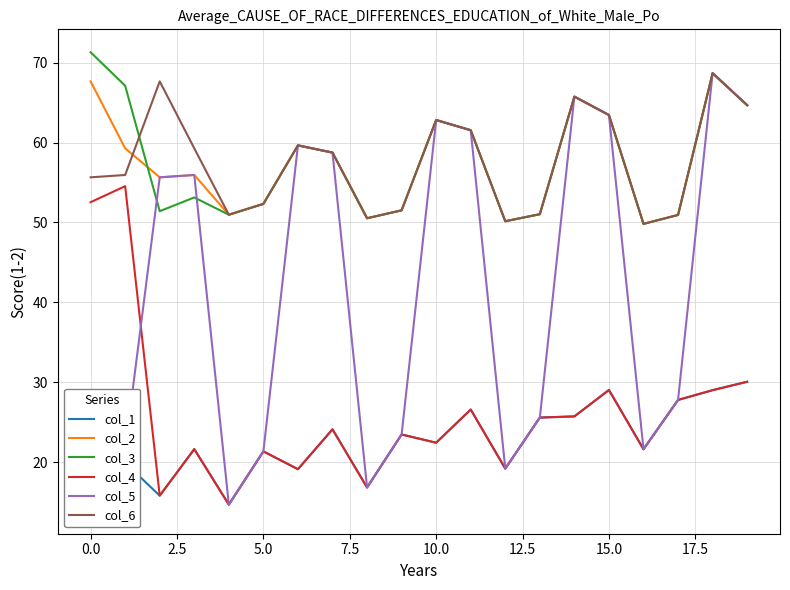

True or false: col_4 and col_6 cross at least once.

False